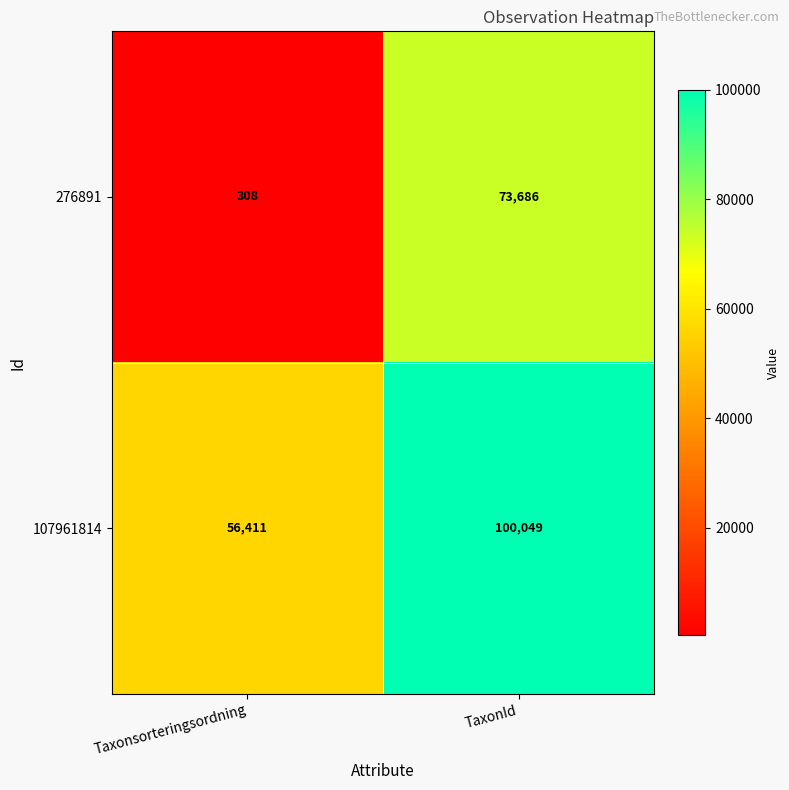

Count the number of categories in the chart.

2